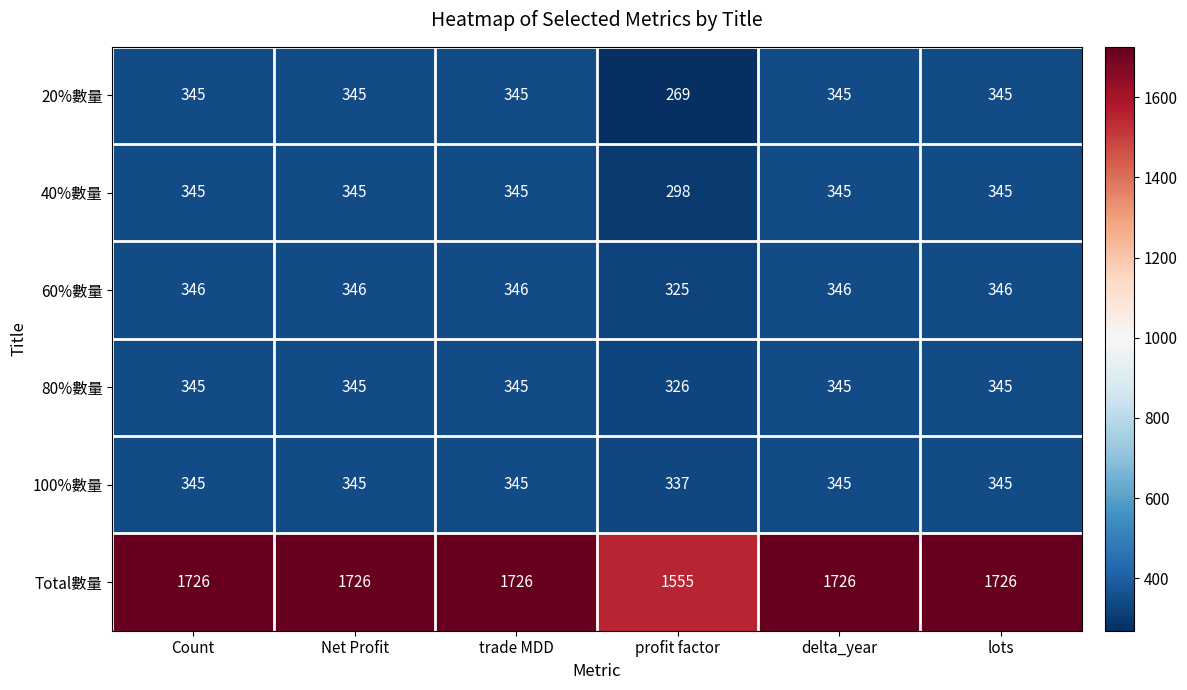

Between profit factor and lots, which series saw the biggest shift?

Total數量